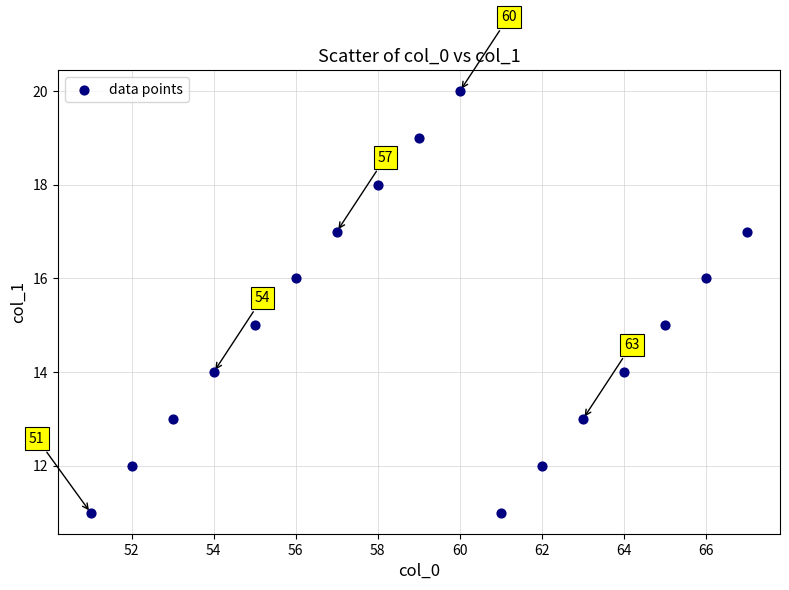

What is the range of Y values (max minus min)?

9